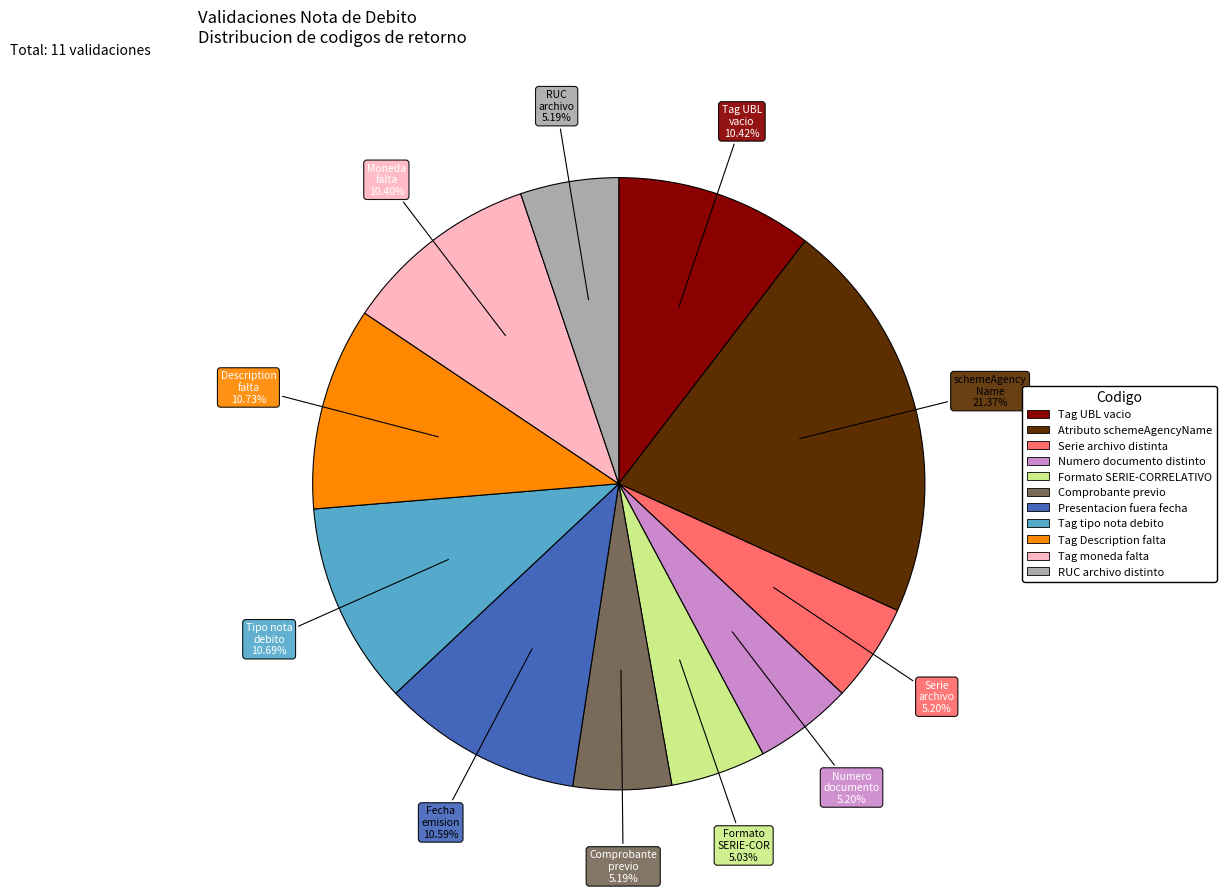

Does any single category account for the majority?

No